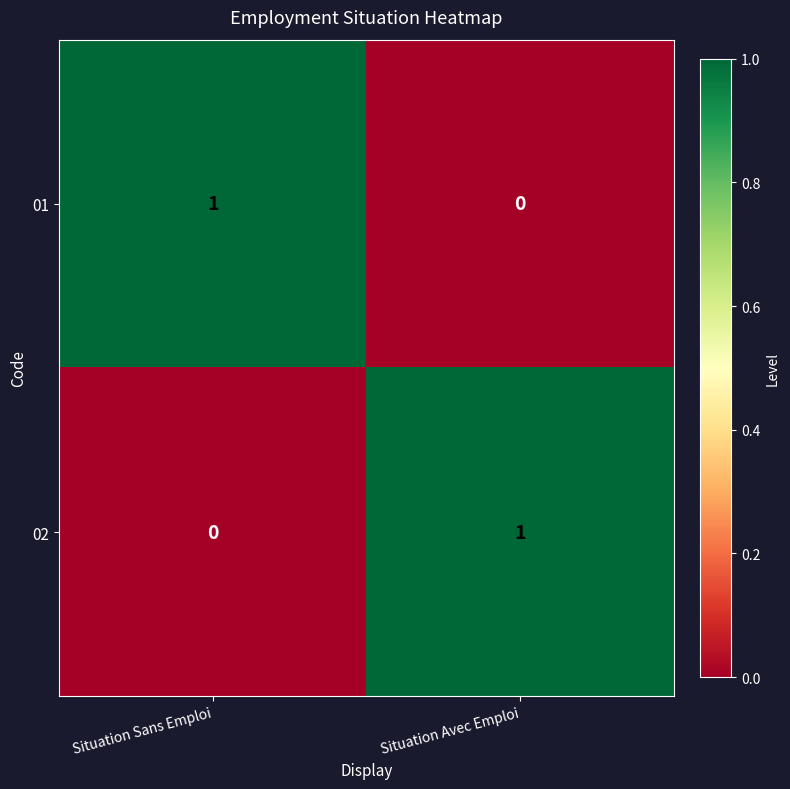

Which category has the lowest value in the 01 series?

Situation Avec Emploi